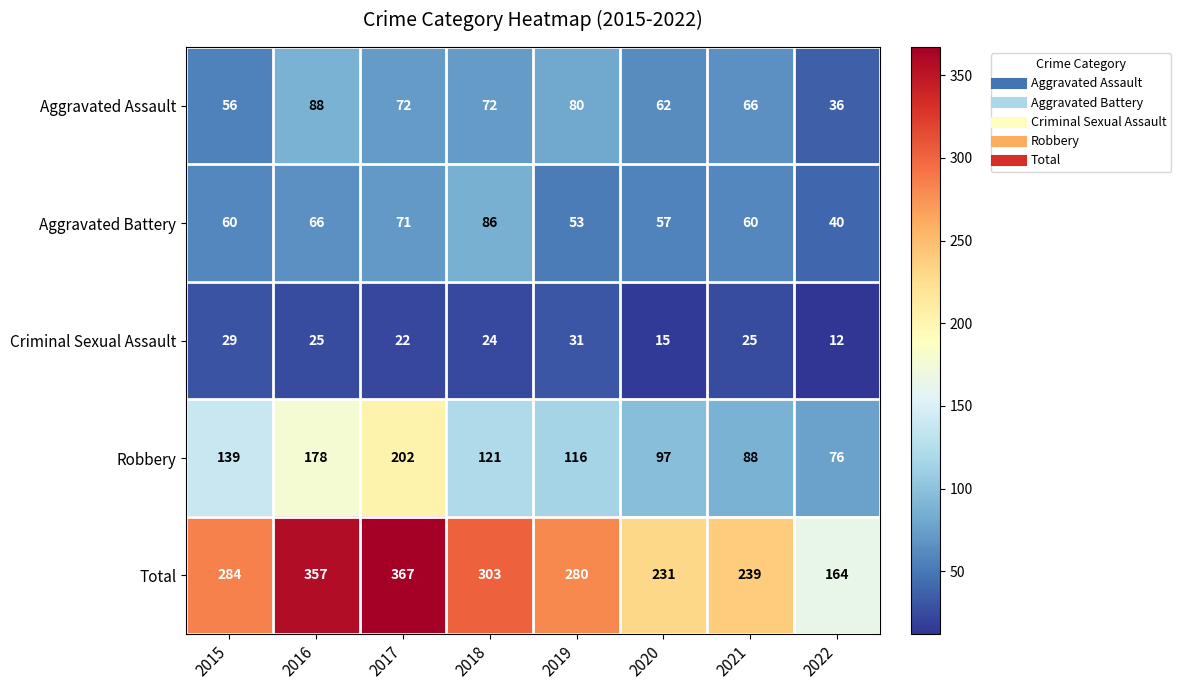

At which category is the sum across all series the highest?

2017